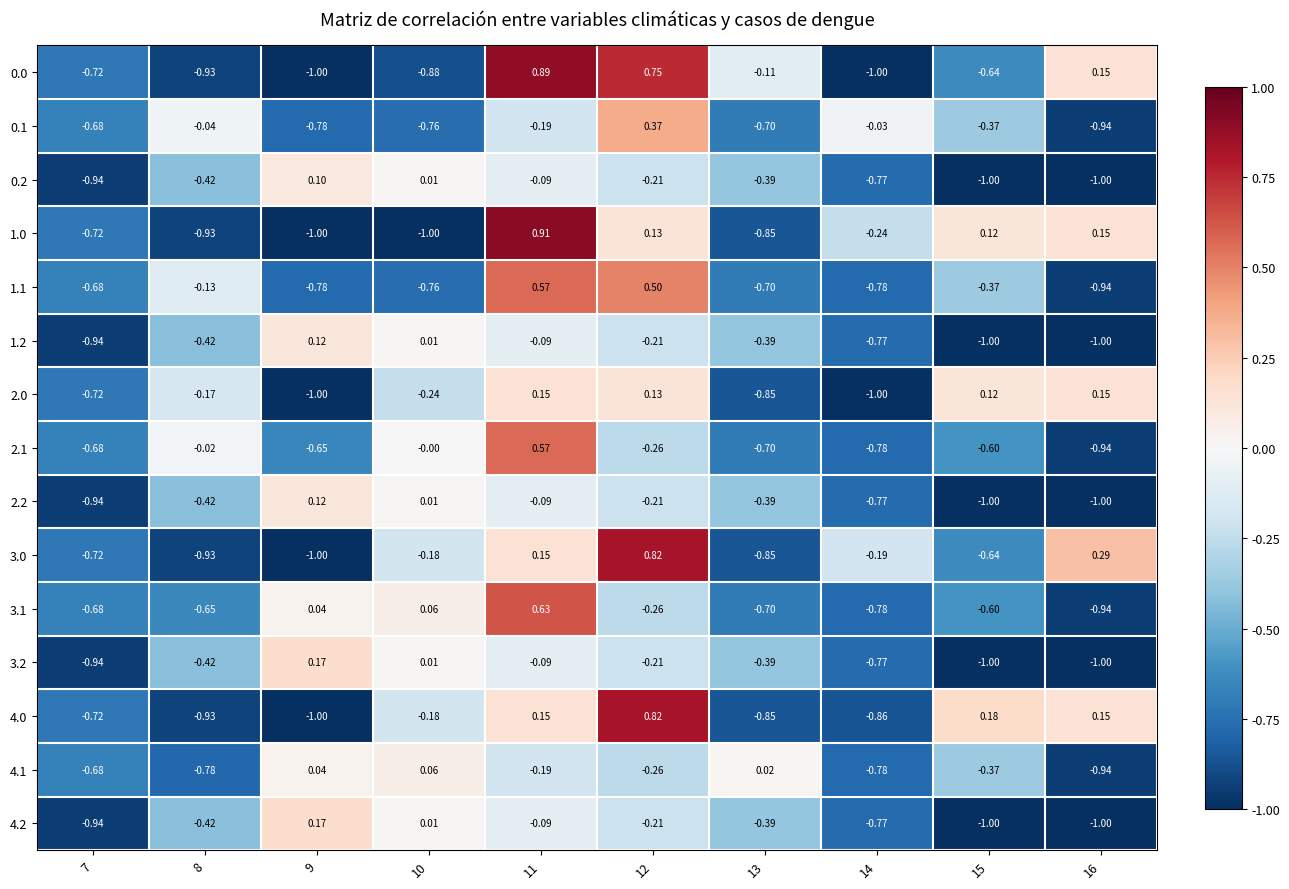

Which series has the largest total across all categories?

4.0